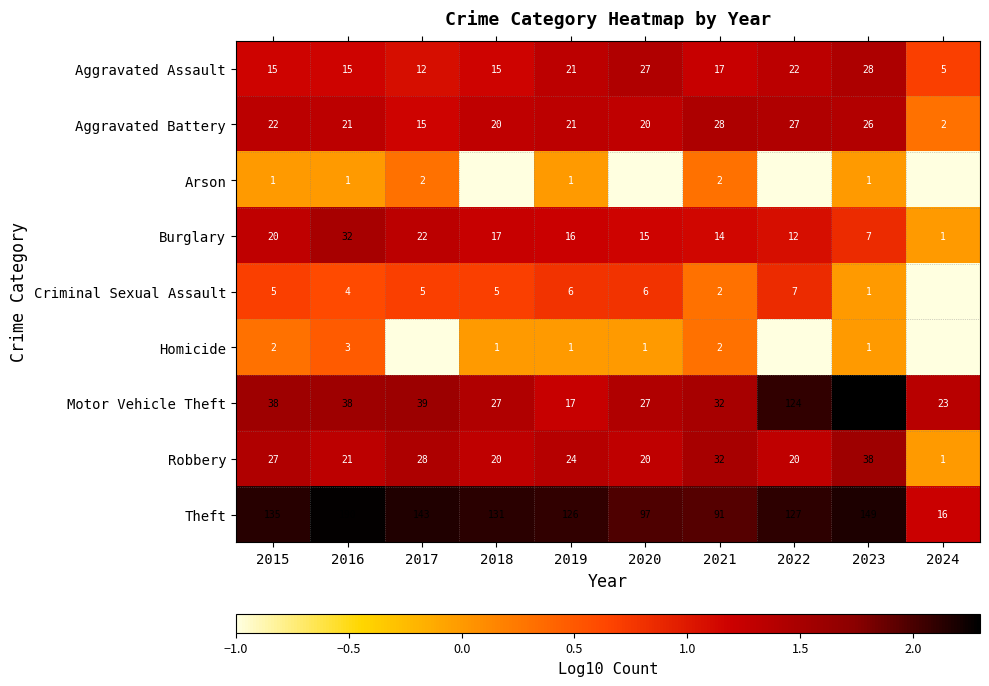

At which label does Burglary first exceed 16?

2015